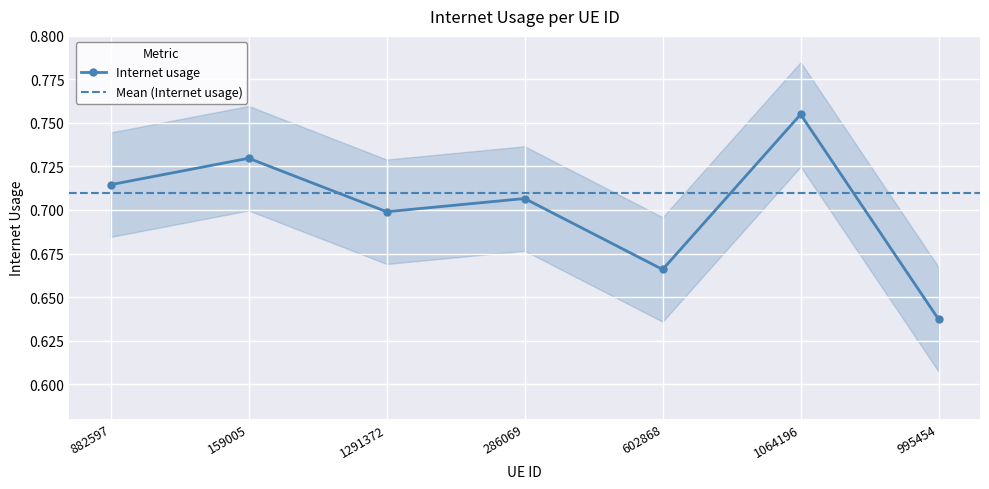

The value at 882597 is 0.7. True or false?

True